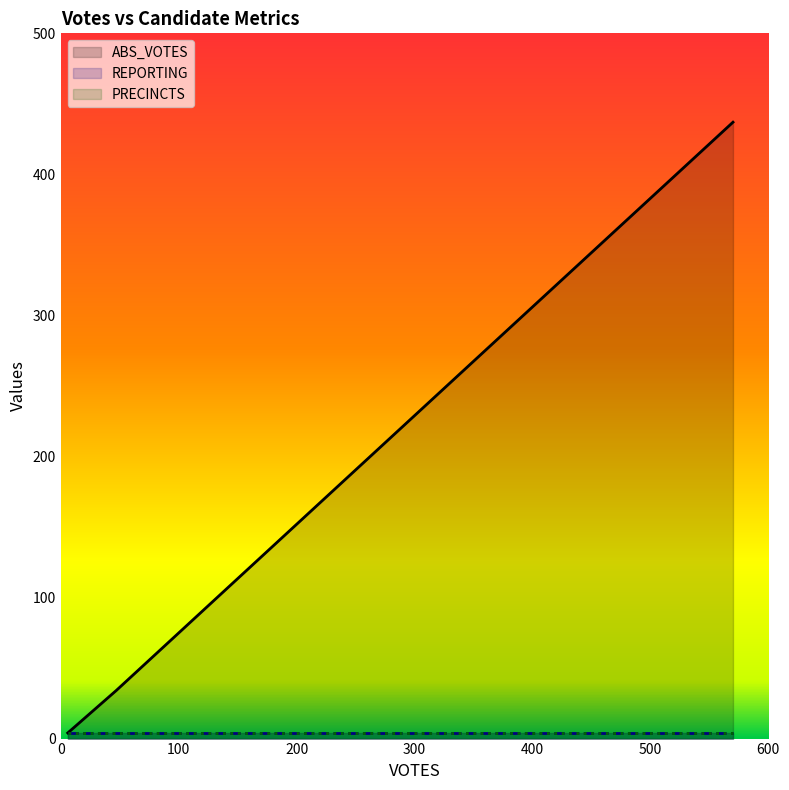

What are all the series names shown in the legend?

ABS_VOTES, REPORTING, PRECINCTS